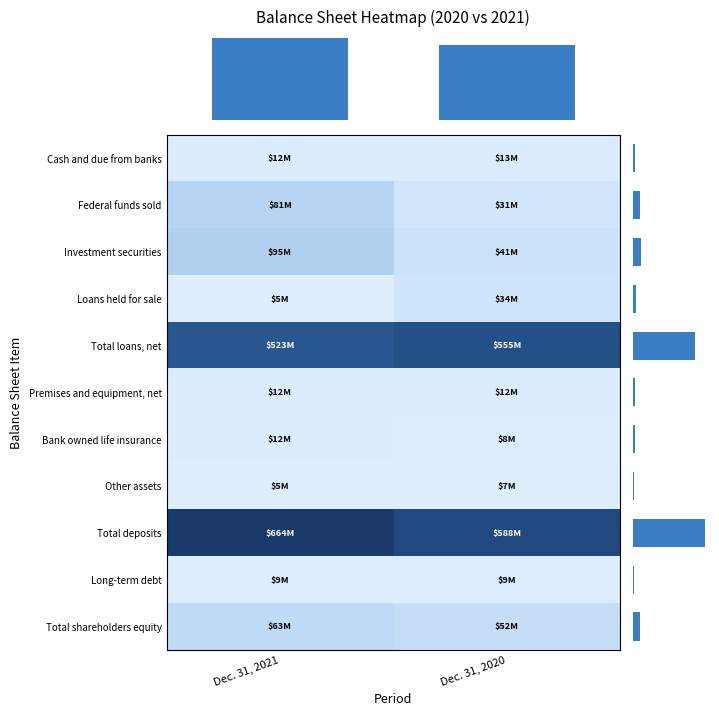

Reading left to right, extract all data points from this chart.

Cash and due from banks: 12071000	12709000
Federal funds sold: 80545000	30742000
Investment securities: 94699000	40844000
Loans held for sale: 5141000	34421000
Total loans, net: 522601000	554985000
Premises and equipment, net: 11824000	11779000
Bank owned life insurance: 12494000	7806000
Other assets: 5087000	6846000
Total deposits: 664048000	588382000
Long-term debt: 8764000	8764000
Total shareholders equity: 63401000	51996000